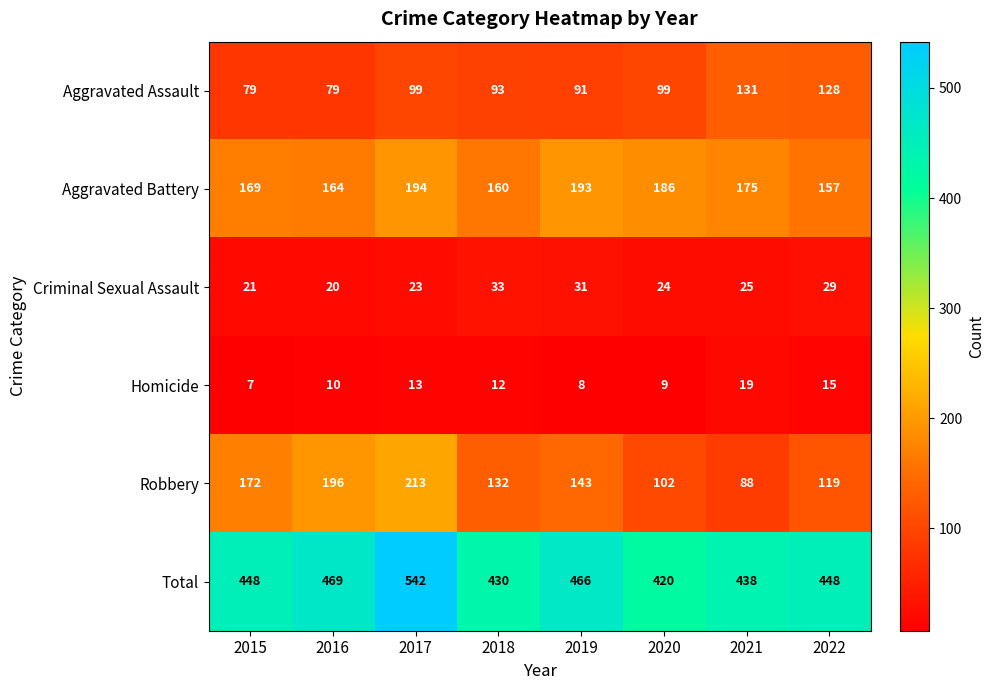

Which category has the highest value in the Homicide series?

2021